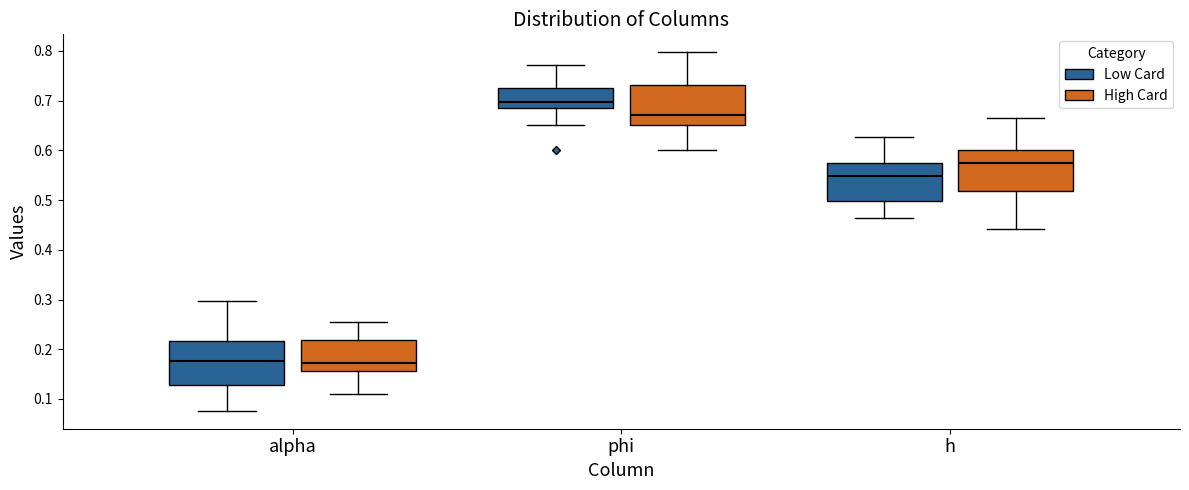

Reading left to right, read every box against the y-axis: the position of its median line, the range the box covers, and the ends of its whiskers. The values are not printed on the chart, so give them approximately, as read against the axis.

alpha (Low Card): median 0.18, box 0.13 to 0.22, whiskers 0.08 to 0.30
alpha (High Card): median 0.17, box 0.16 to 0.22, whiskers 0.11 to 0.25
phi (Low Card): median 0.70, box 0.69 to 0.73, whiskers 0.65 to 0.77
phi (High Card): median 0.67, box 0.65 to 0.73, whiskers 0.60 to 0.80
h (Low Card): median 0.55, box 0.50 to 0.57, whiskers 0.46 to 0.63
h (High Card): median 0.57, box 0.52 to 0.60, whiskers 0.44 to 0.67